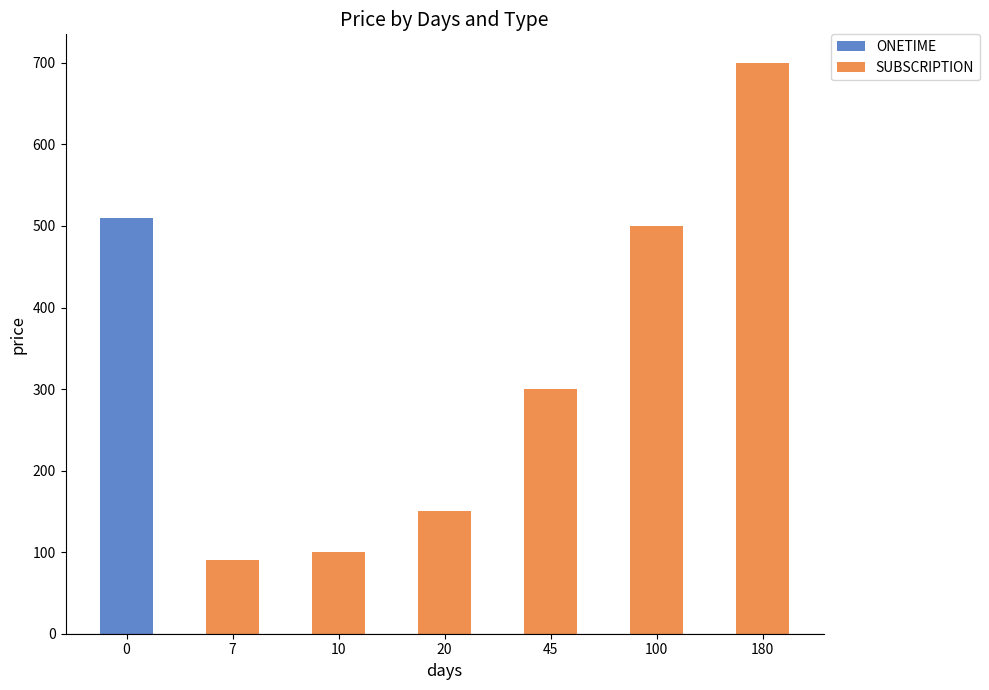

True or false: ONETIME has a value of -187 at 100.

False